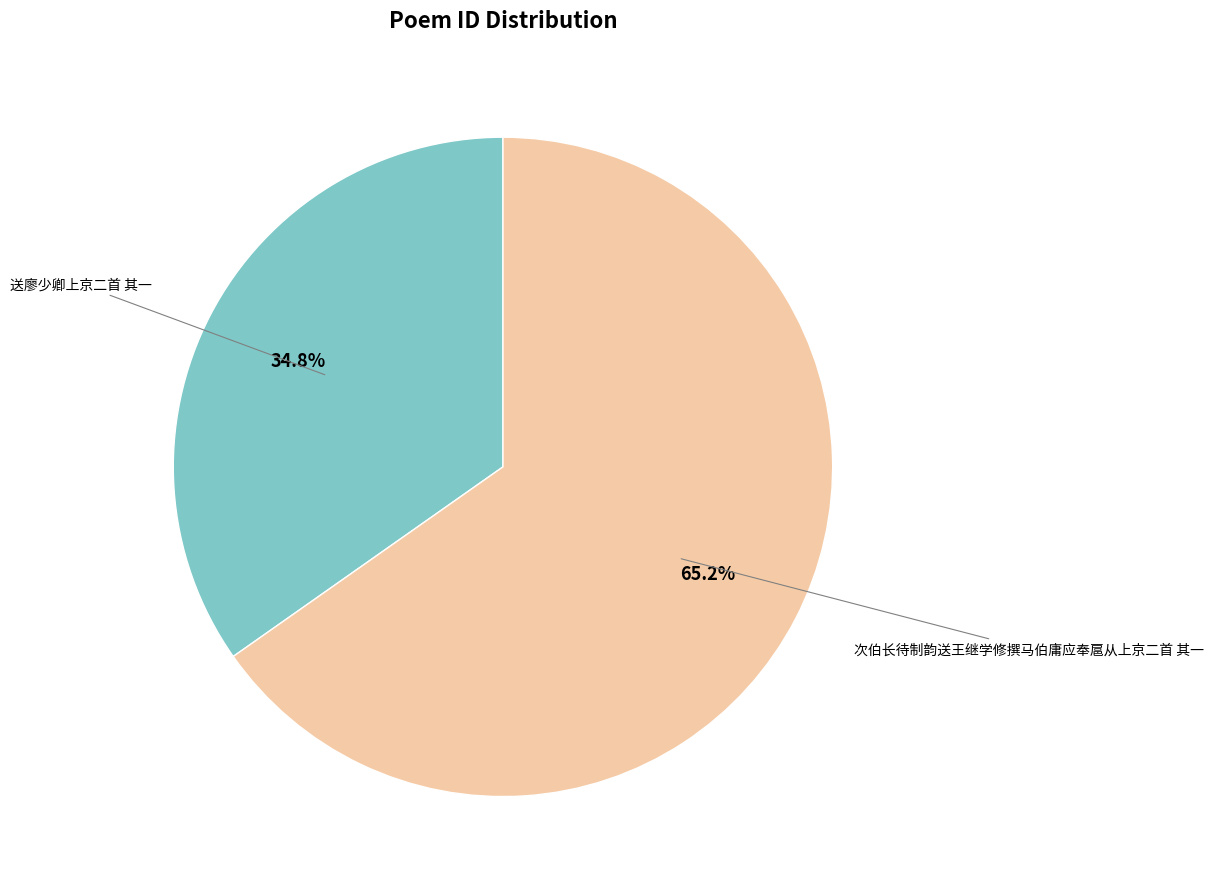

Do 次伯长待制韵送王继学修撰马伯庸应奉扈从上京二首 其一 and 送廖少卿上京二首 其一 together represent more than half of the pie?

Yes